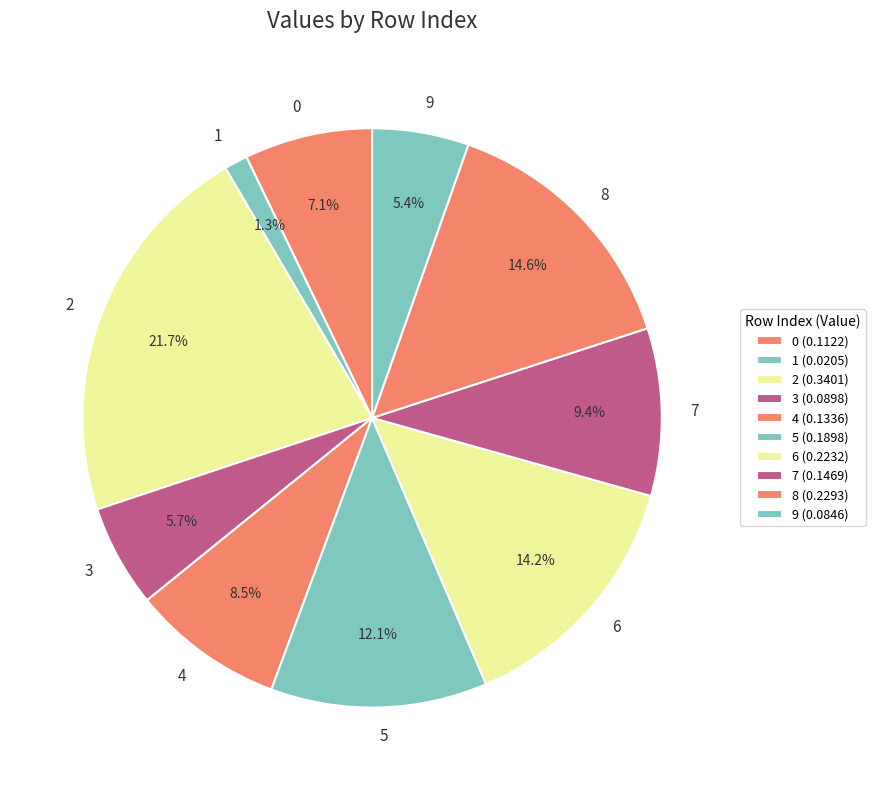

To the nearest percent, what percentage of the pie is 9?

5%